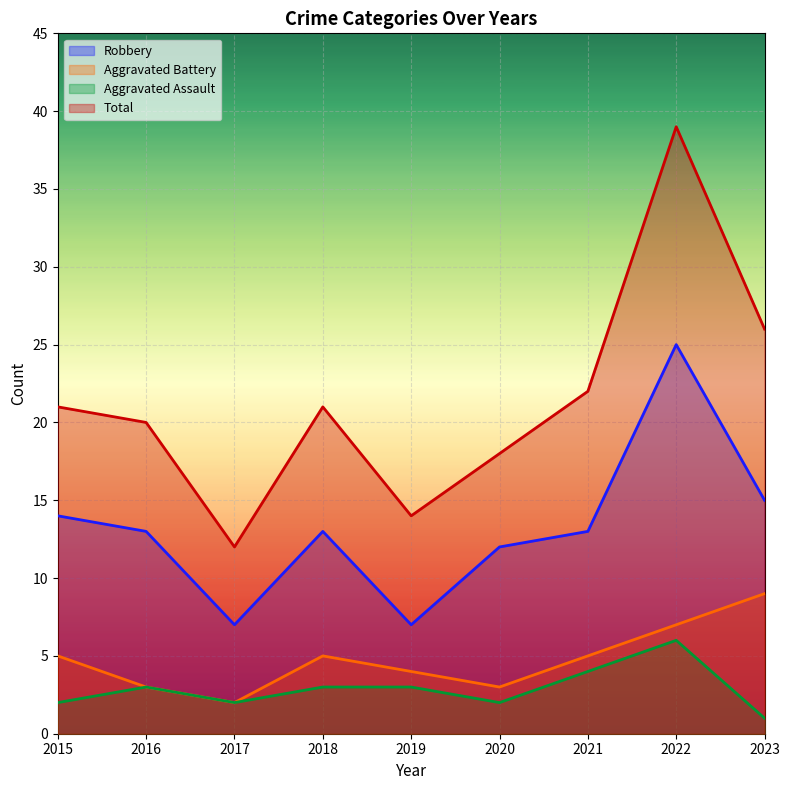

Reading left to right, extract all data points from this chart.

Robbery: 14	13	7	13	7	12	13	25	15
Aggravated Battery: 5	3	2	5	4	3	5	7	9
Aggravated Assault: 2	3	2	3	3	2	4	6	1
Total: 21	20	12	21	14	18	22	39	26